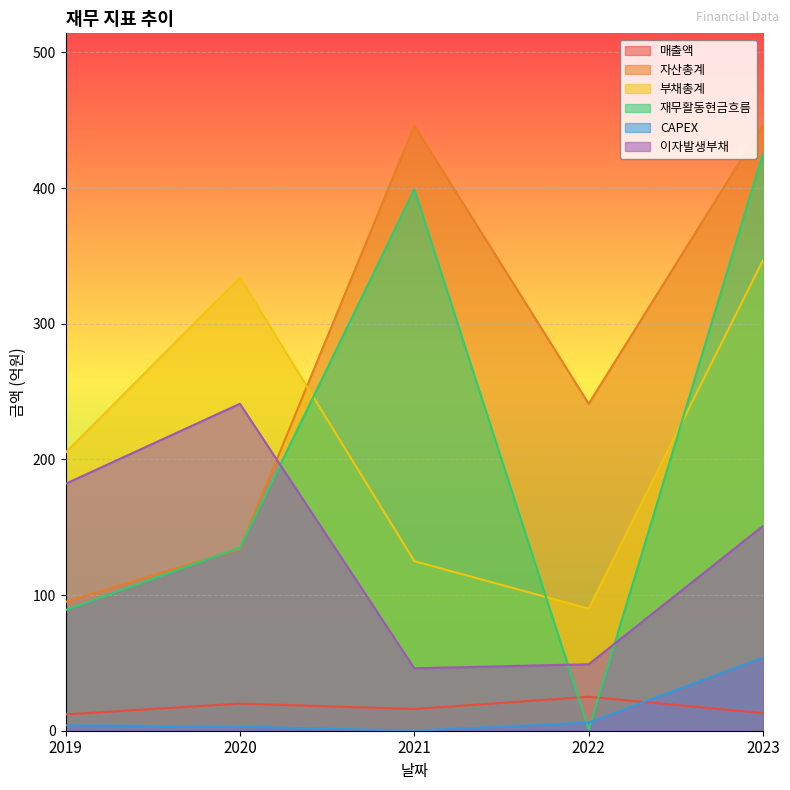

At which category is the sum across all series the highest?

2023